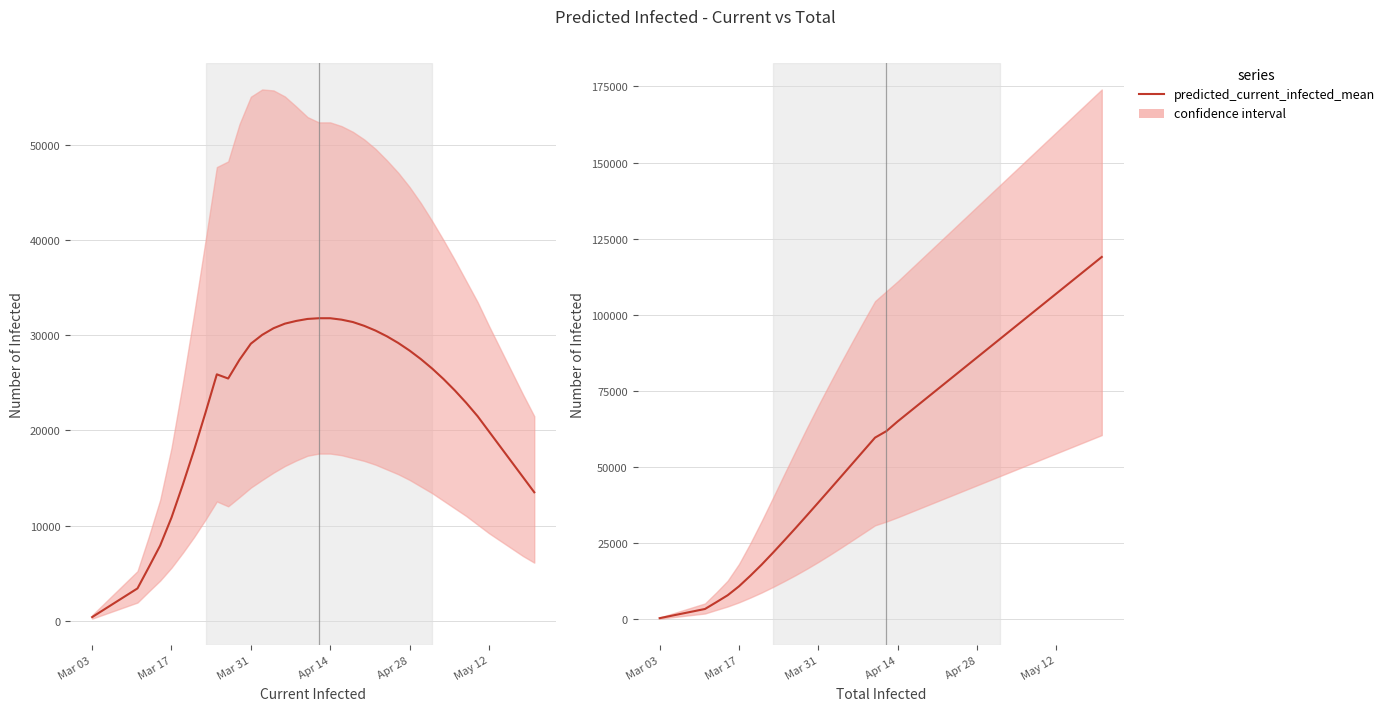

How many data points in predicted_total_infected_mean are less than 61797?

20